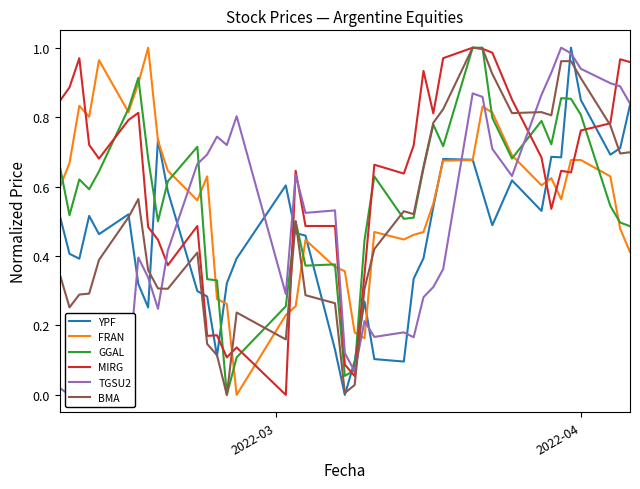

True or false: MIRG and YPF intersect in this chart.

True